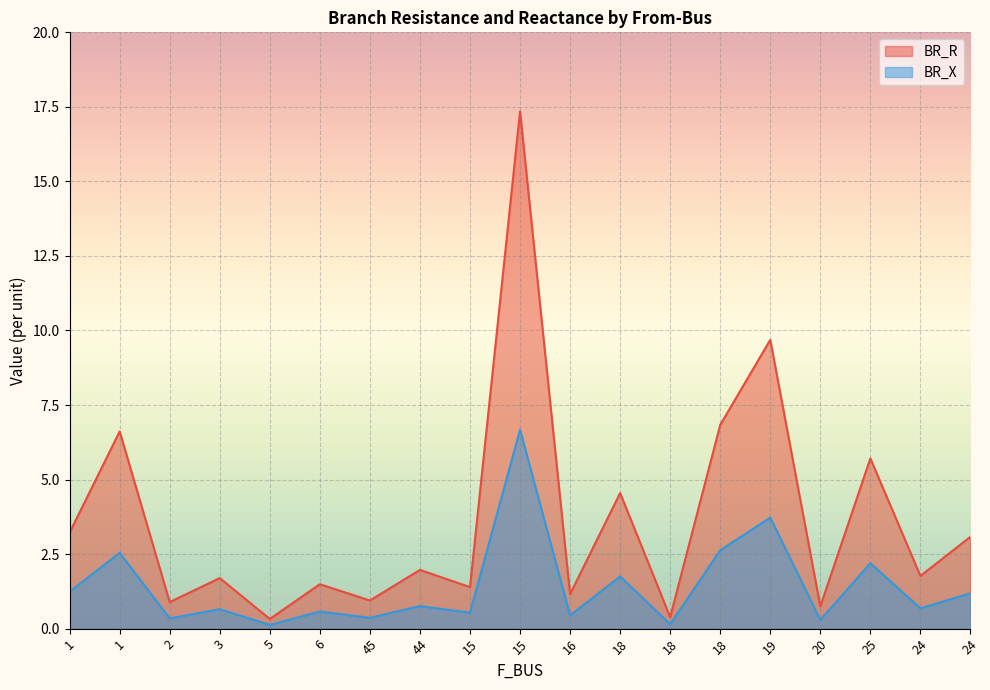

The BR_X series shows 0.1 at 18. True or false?

True